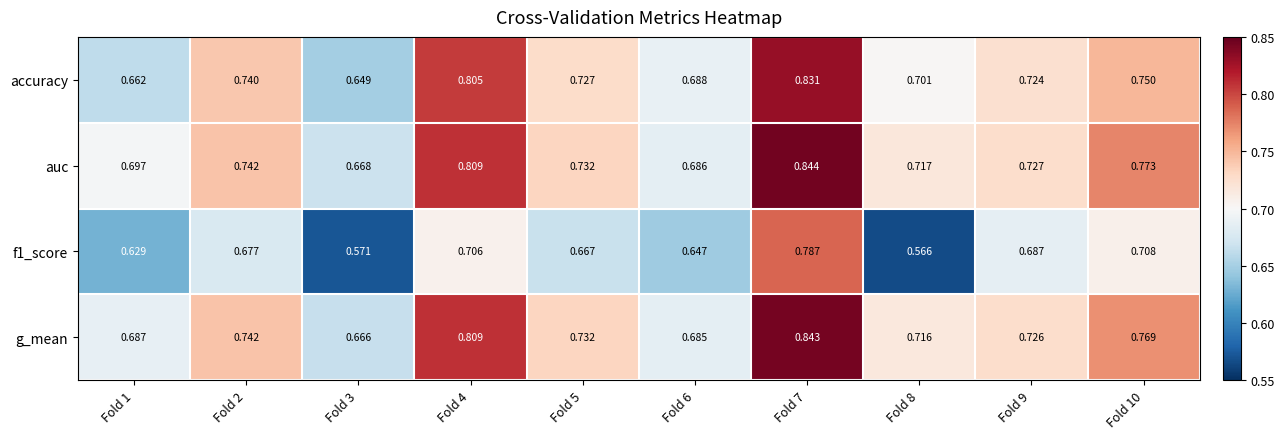

Is the value of f1_score at Fold 9 greater than the value of g_mean at Fold 8?

No